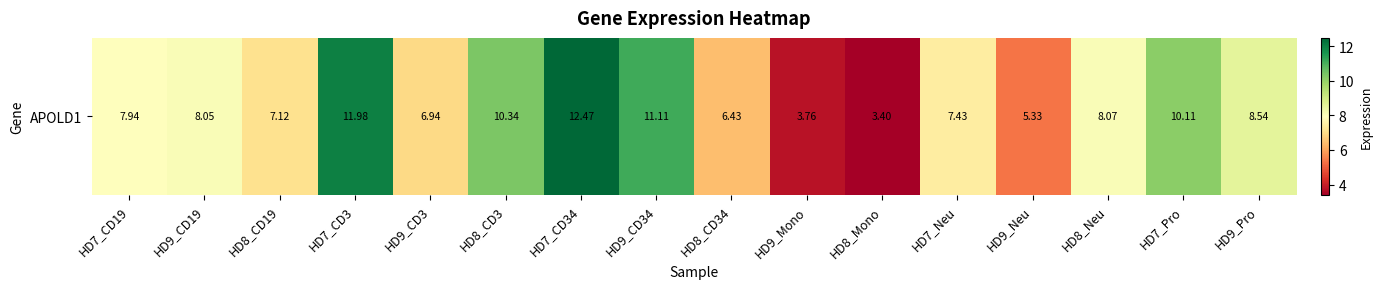

Reading left to right, list all the values displayed in this chart.

HD7_CD19=7.9	HD9_CD19=8.1	HD8_CD19=7.1	HD7_CD3=12.0	HD9_CD3=6.9	HD8_CD3=10.3	HD7_CD34=12.5	HD9_CD34=11.1	HD8_CD34=6.4	HD9_Mono=3.8	HD8_Mono=3.4	HD7_Neu=7.4	HD9_Neu=5.3	HD8_Neu=8.1	HD7_Pro=10.1	HD9_Pro=8.5